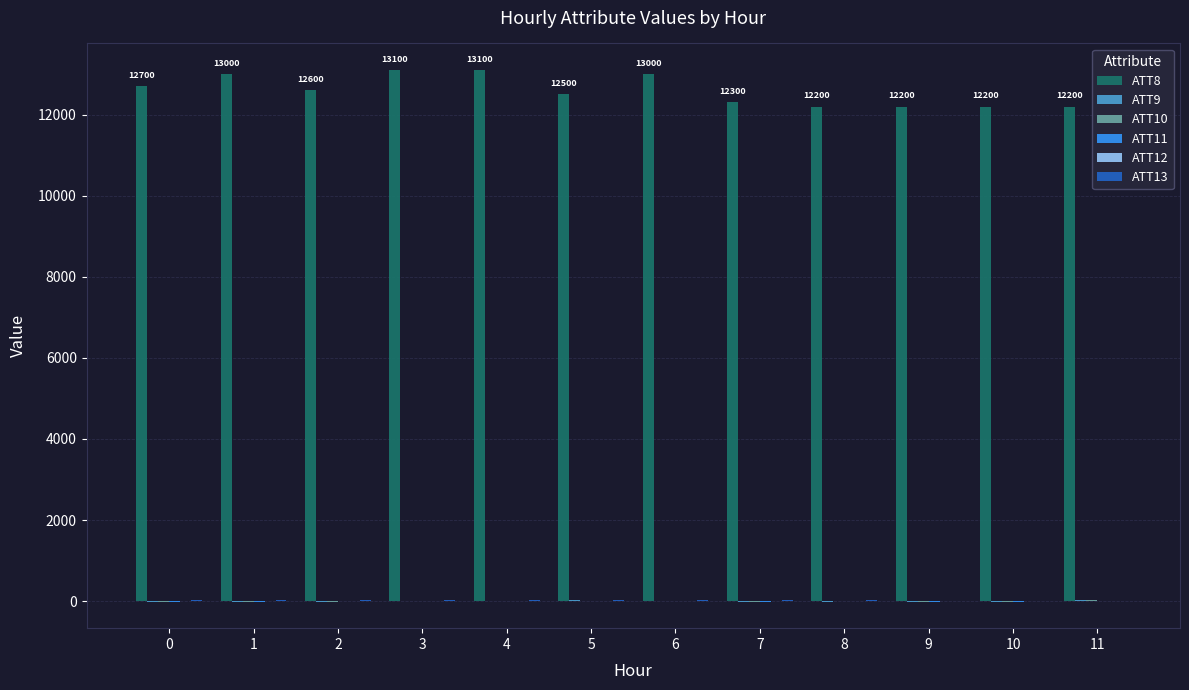

What is the difference between the maximum and minimum values in the ATT10 series?

28.1